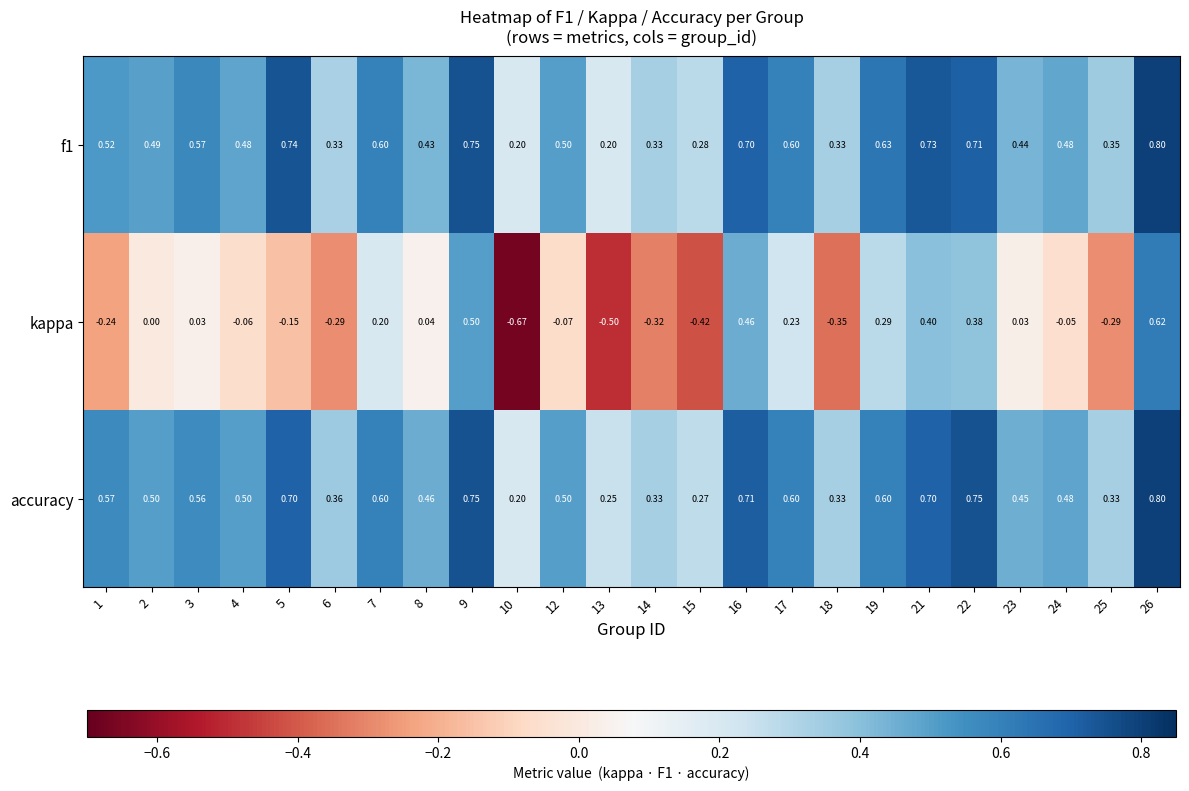

Which series changed the most between 1 and 14?

accuracy